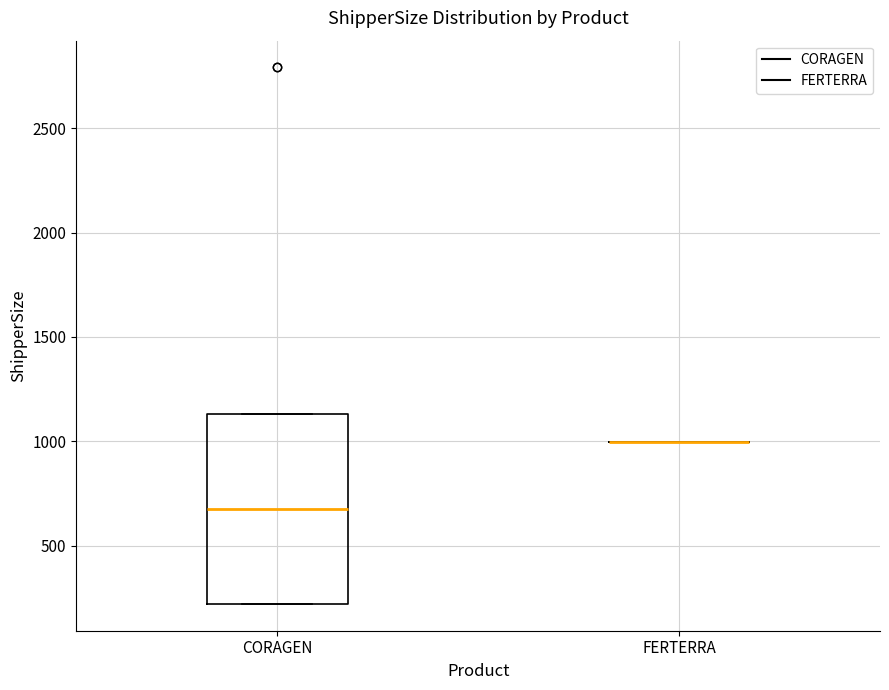

Reading left to right, read every box against the y-axis: the position of its median line, the range the box covers, and the ends of its whiskers. The values are not printed on the chart, so give them approximately, as read against the axis.

CORAGEN: median 700, box 200 to 1150, whiskers 200 to 1150
FERTERRA: box collapsed to a line at 1000, whiskers 1000 to 1000